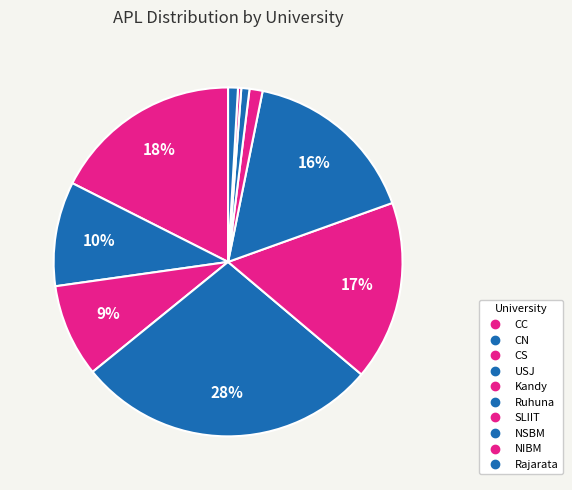

Do Ruhuna and SLIIT together represent more than half of the pie?

No